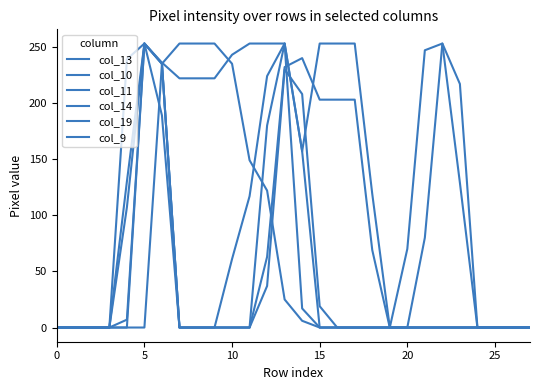

Does the chart display data point markers on the line(s)?

No